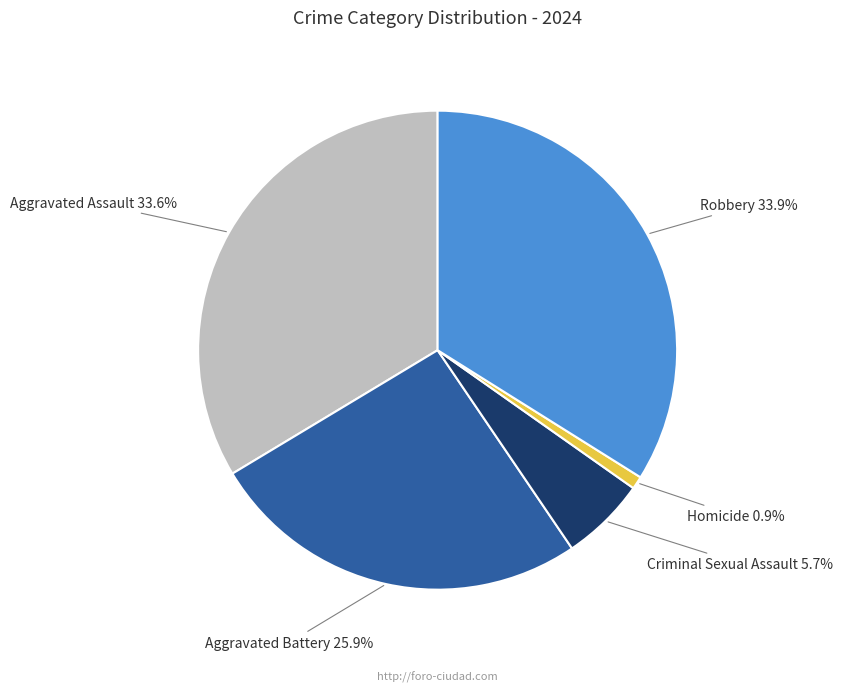

True or false: Criminal Sexual Assault accounts for 6% of the total.

True